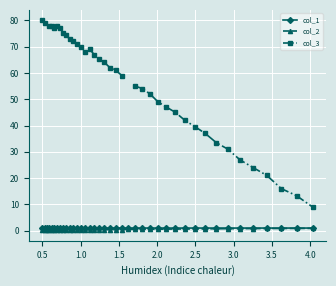

True or false: col_1 has a value of 1.0 at 0.5.

True